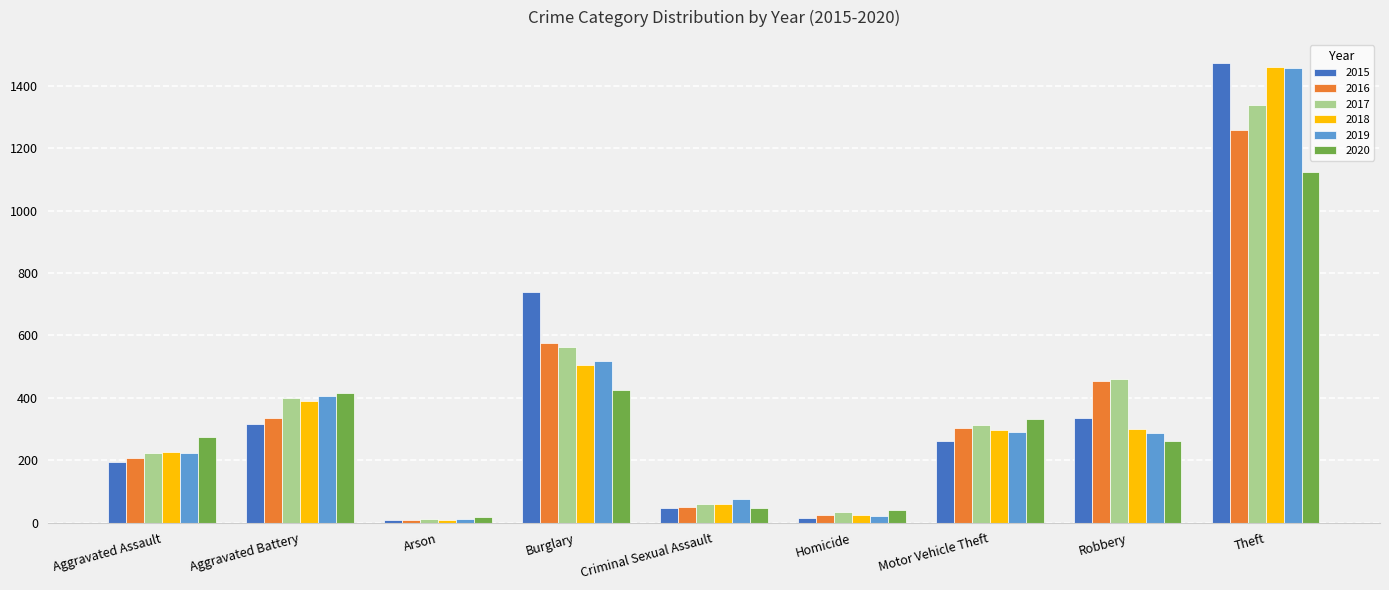

The 2017 series shows 224 at Aggravated Assault. True or false?

True